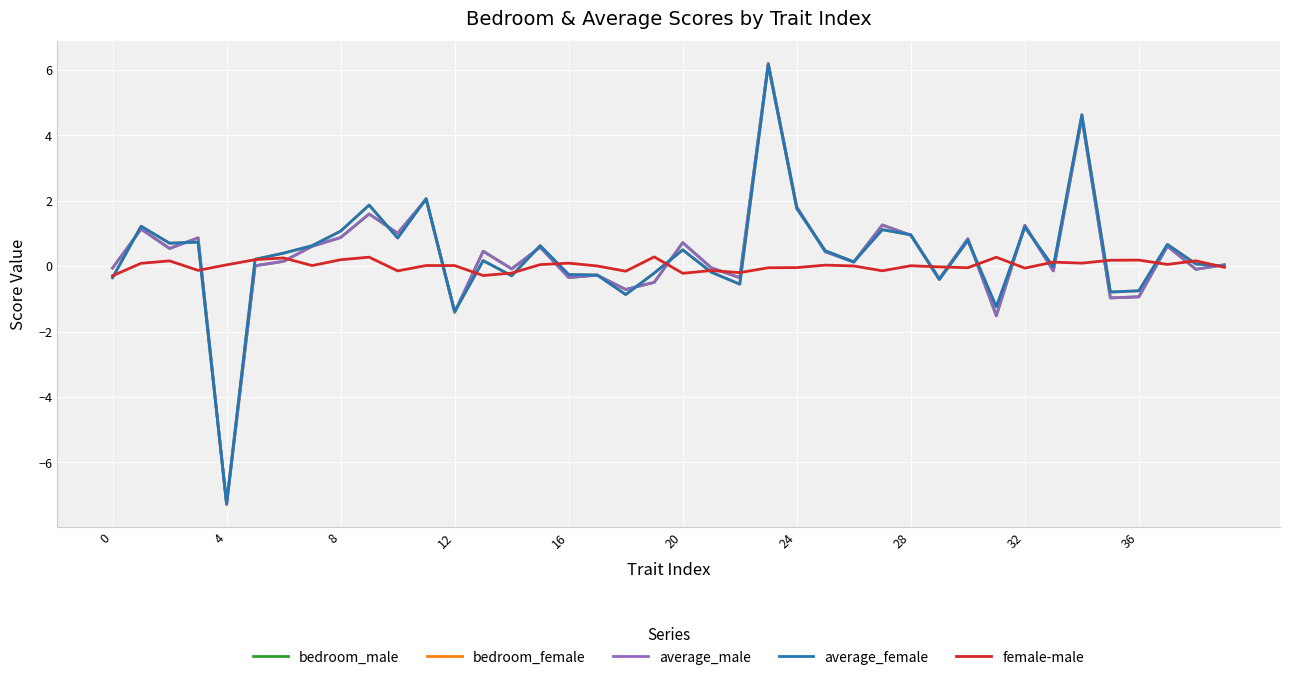

Which series has the largest range (max minus min)?

average_male